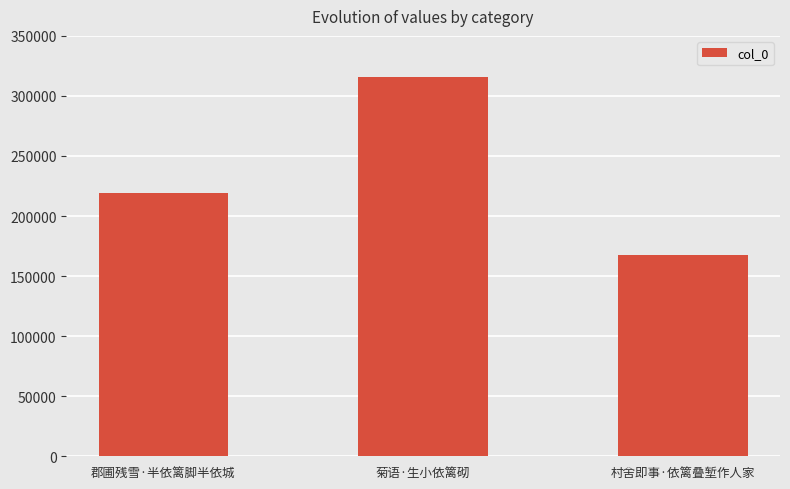

Count the number of data series in this chart.

1